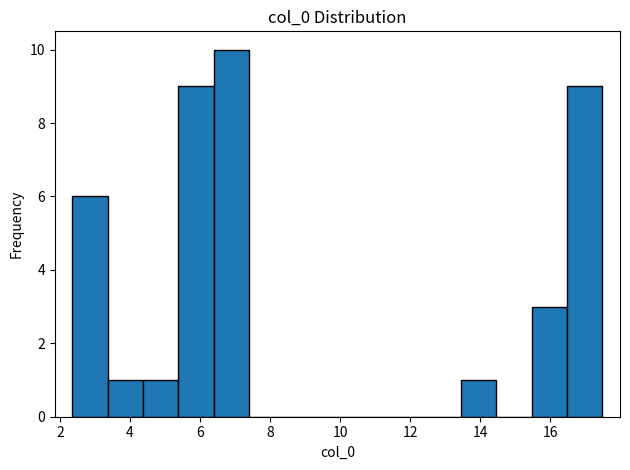

Reading left to right, list every bar in this chart as the range it spans on the x-axis followed by its height. Neither the bar edges nor the heights are printed on the chart, so give them approximately, as read against the axes.

2.4 to 3.4: 6
3.4 to 4.4: 1
4.4 to 5.4: 1
5.4 to 6.4: 9
6.4 to 7.4: 10
7.4 to 8.4: 0
8.4 to 9.4: 0
9.4 to 10.4: 0
10.4 to 11.4: 0
11.4 to 12.4: 0
12.4 to 13.4: 0
13.4 to 14.4: 1
14.4 to 15.4: 0
15.4 to 16.4: 3
16.4 to 17.4: 9